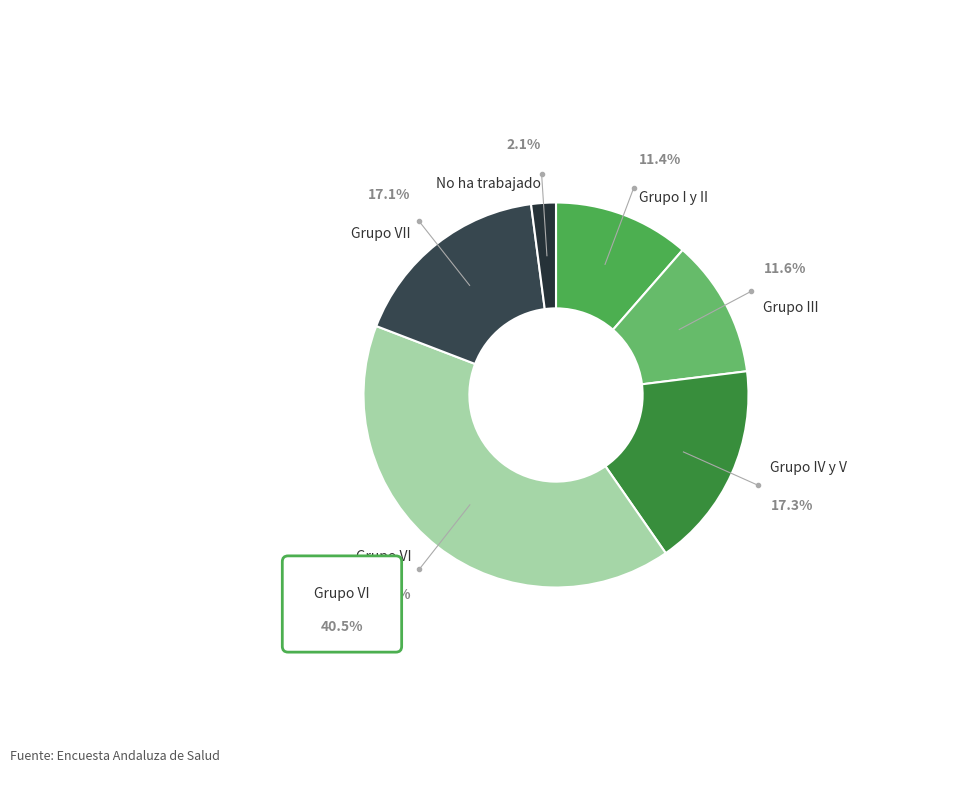

Count the number of slices in the pie.

6